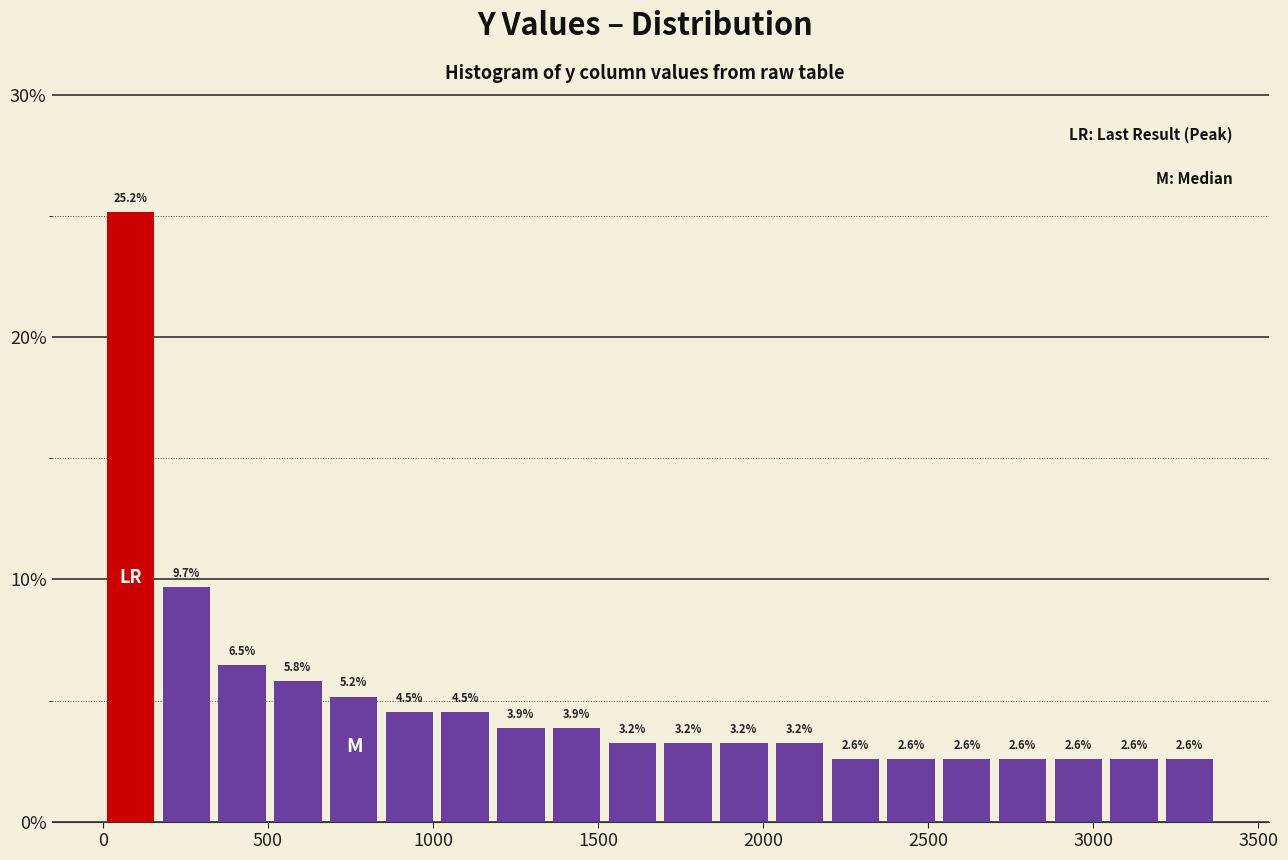

Read against the x-axis, roughly where is the centre of the tallest bar?

100